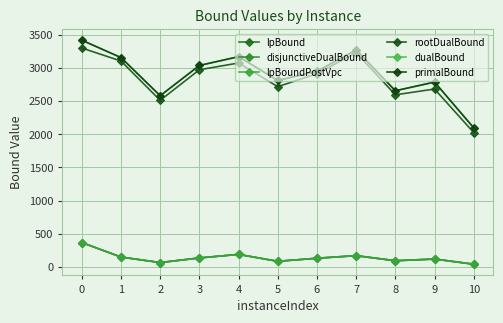

Is this an area chart (filled region under the line)?

No